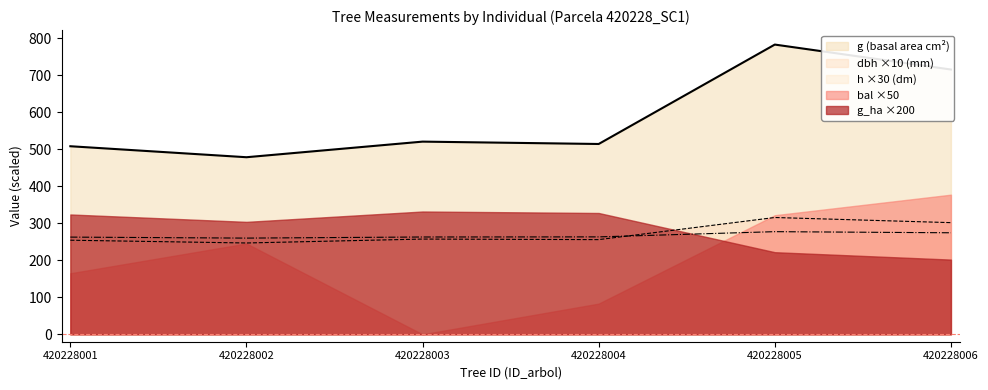

Is it true that h equals 274.5 at 420228006?

True